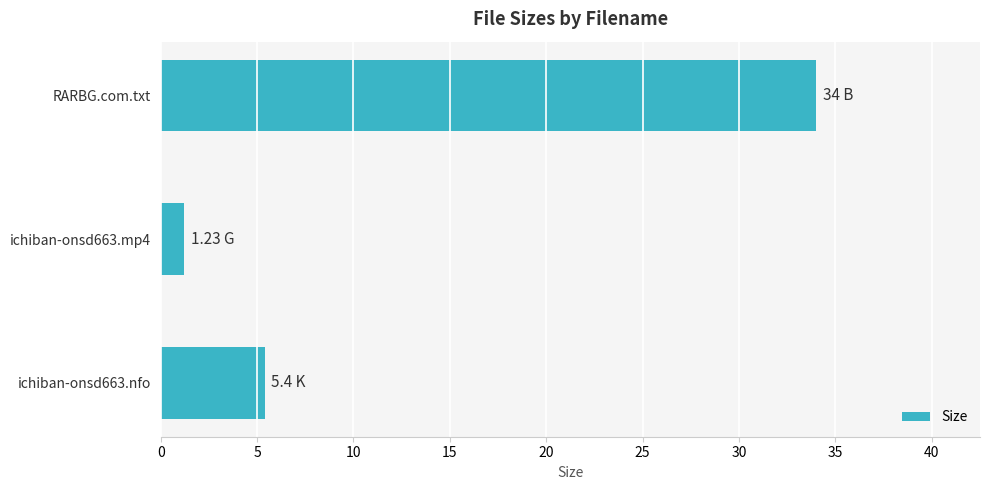

What is the smallest value displayed?

1.2